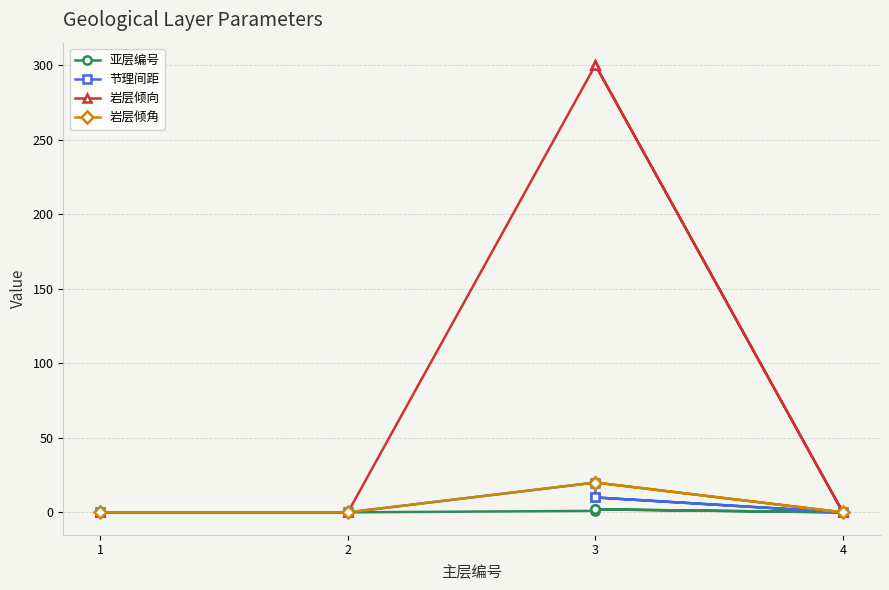

At which category is the sum across all series the highest?

3